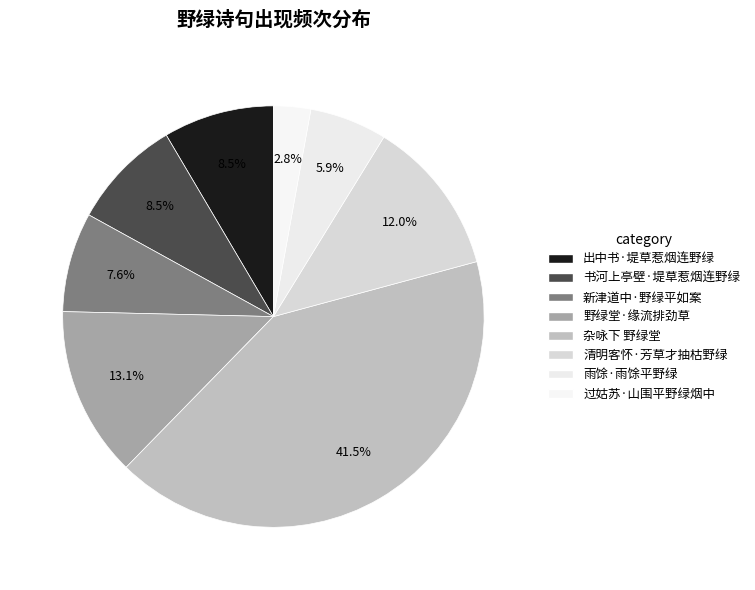

What percentage is the 过姑苏·山围平野绿烟中 slice, to the nearest percent?

3%